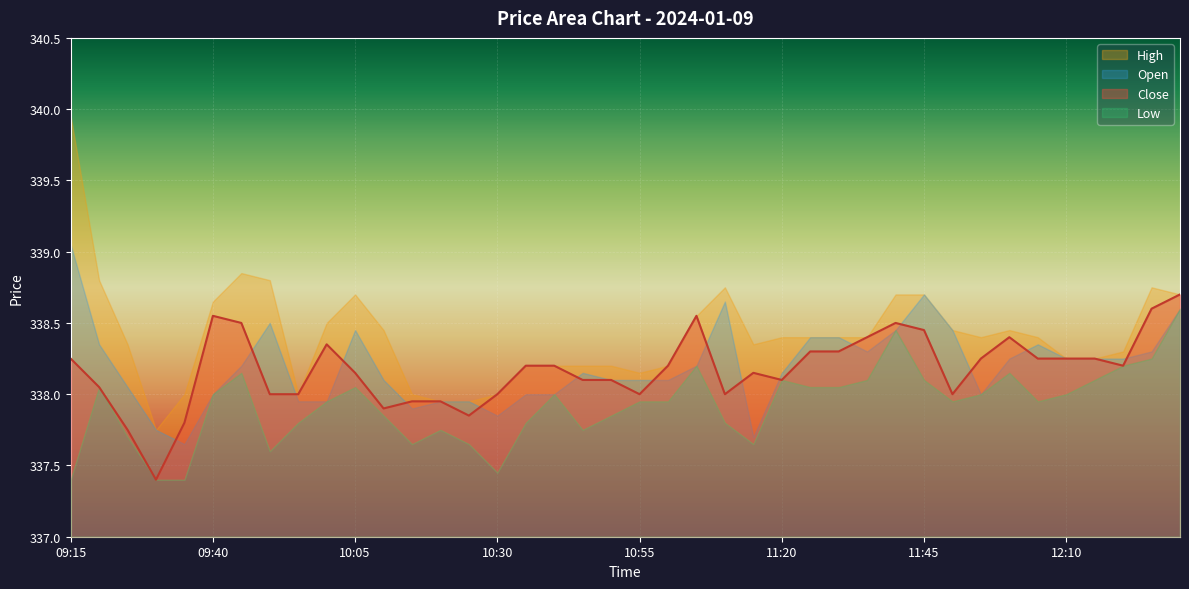

What are all the series names shown in the legend?

Close, Open, High, Low